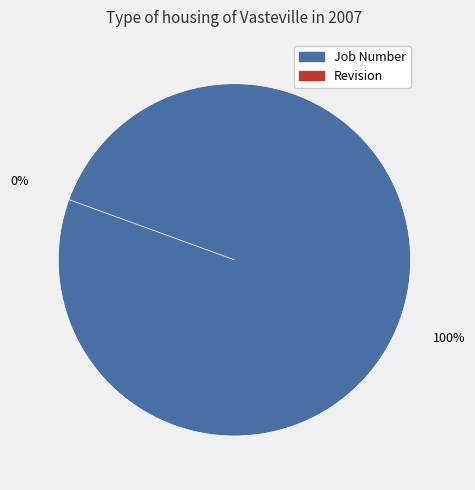

Does any single category account for the majority?

Yes